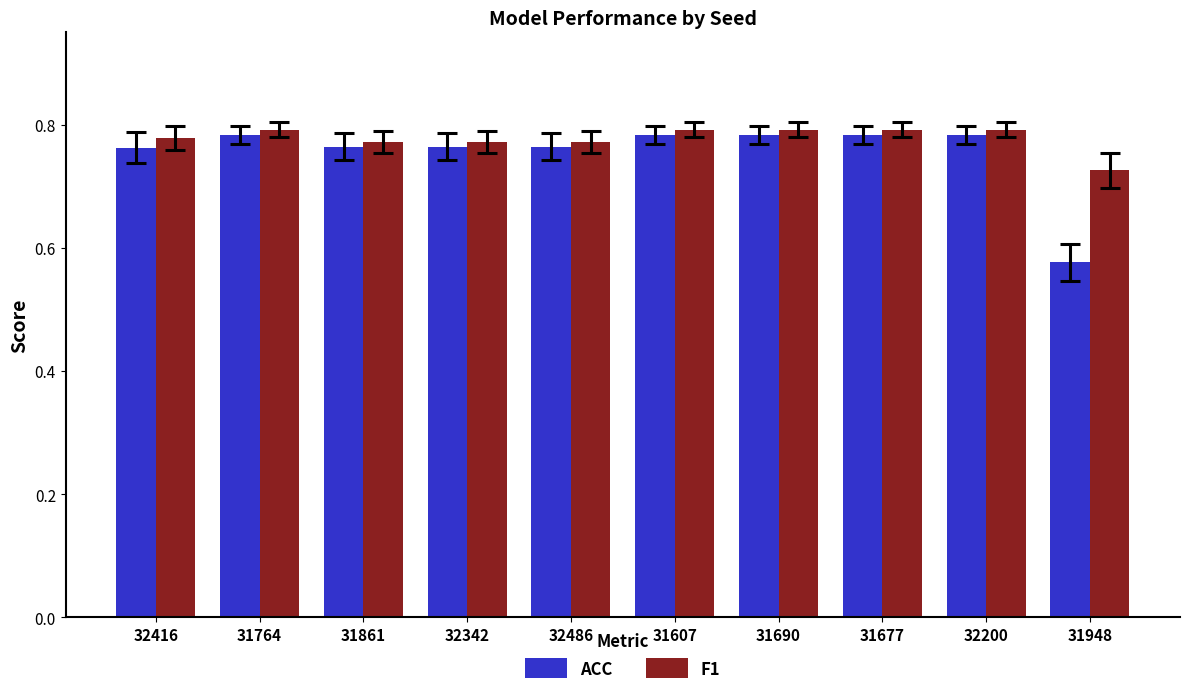

The ACC series shows 0.8 at 31690. True or false?

True